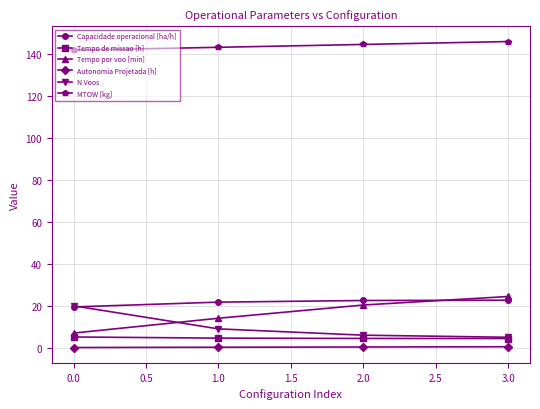

True or false: Capacidade operacional [ha/h] has more than 1 points higher than both neighbors.

False